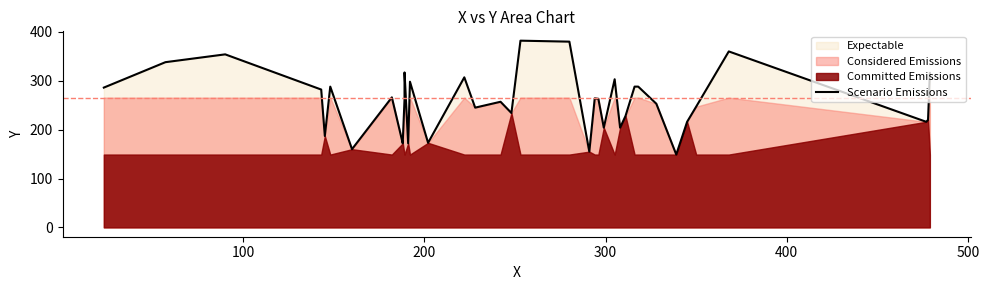

How many lines are shown in the chart?

1